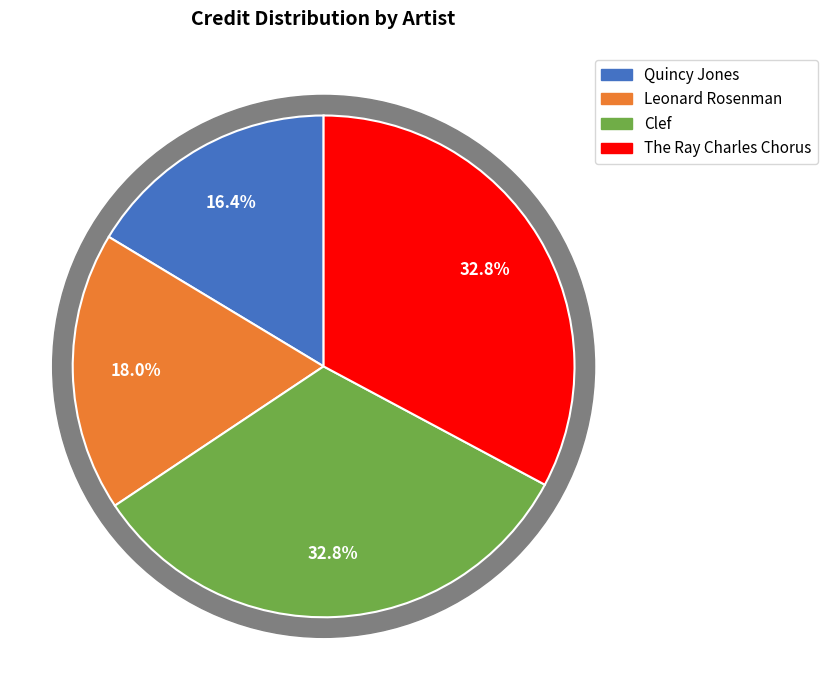

Does any single category account for the majority?

No